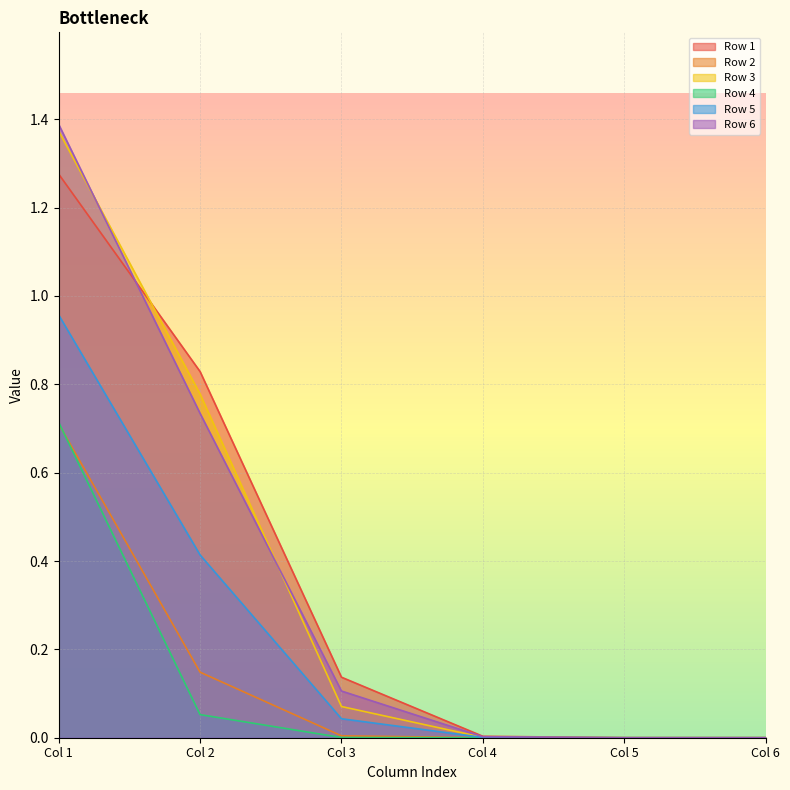

At which label is Row 1 closest to 0?

Col 6